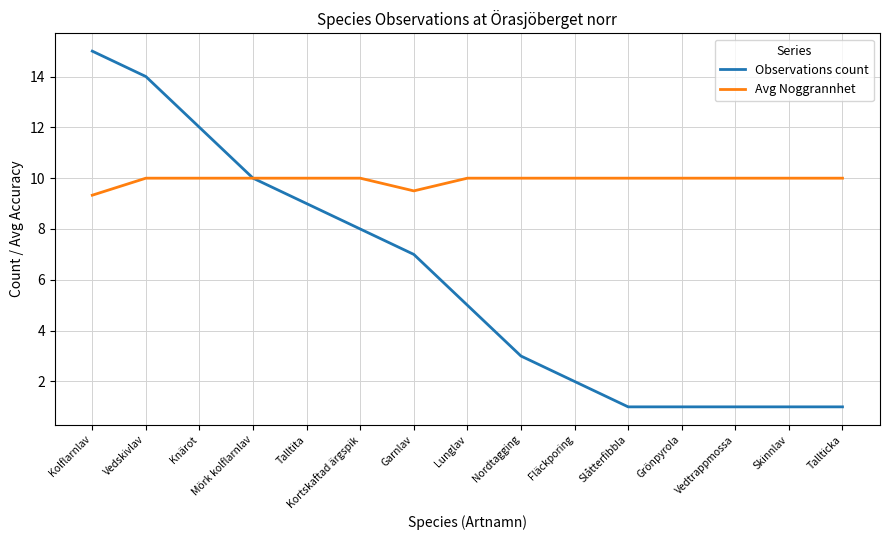

Count the number of categories in the chart.

15